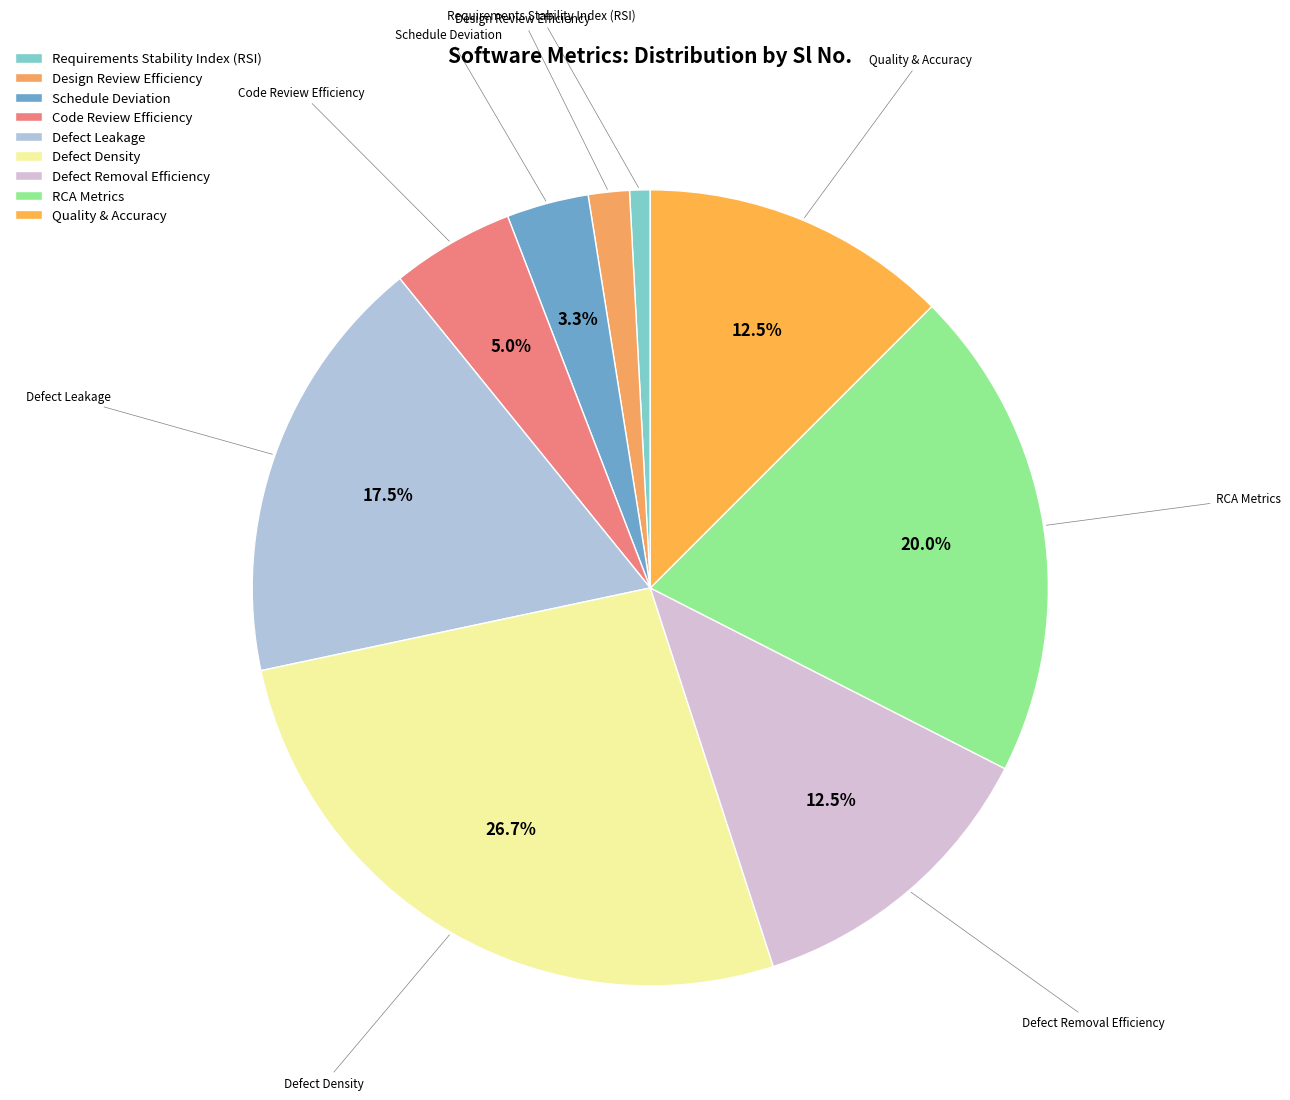

Between Schedule Deviation and Defect Density, which is larger?

Defect Density